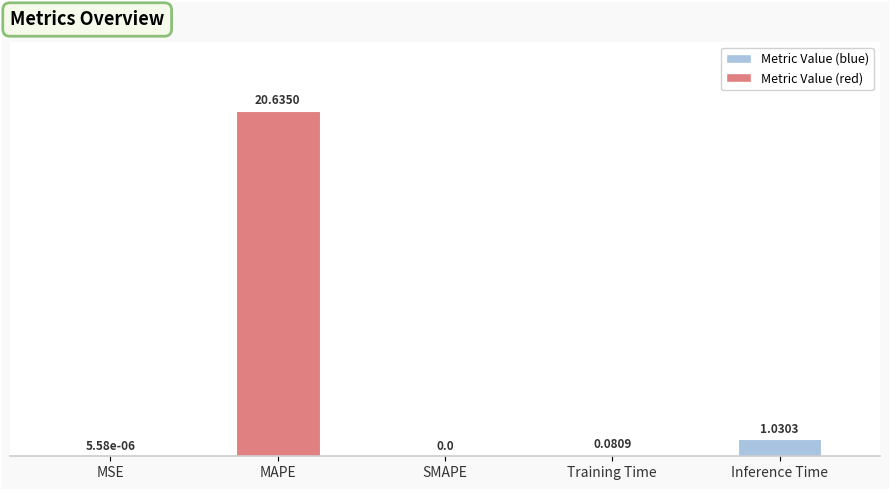

What is the change in value from Training Time to Inference Time?

+0.9